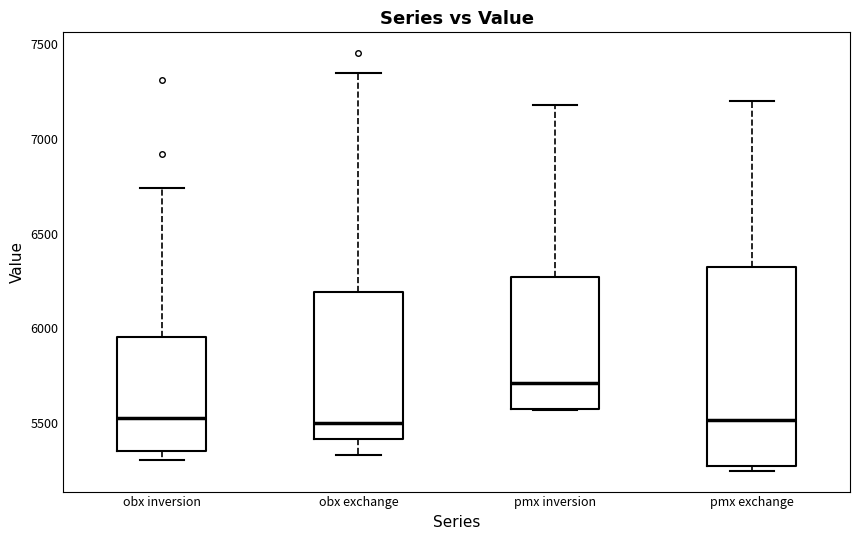

Where does the median line of the box for pmx inversion sit on the y-axis? The values are not printed on the chart, so give them approximately, as read against the axis.

5700